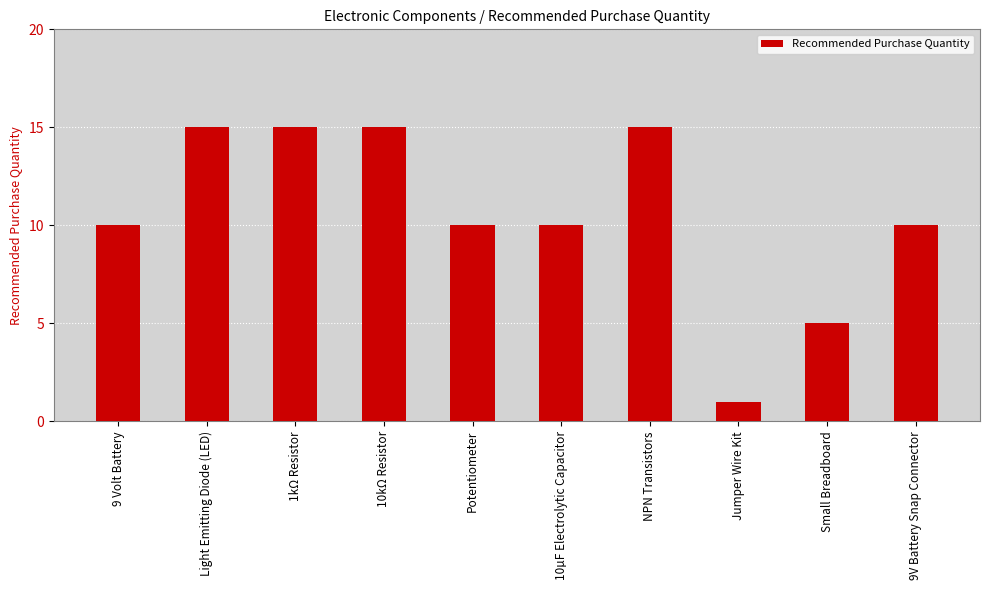

Which label corresponds to the smallest value in the chart?

Jumper Wire Kit